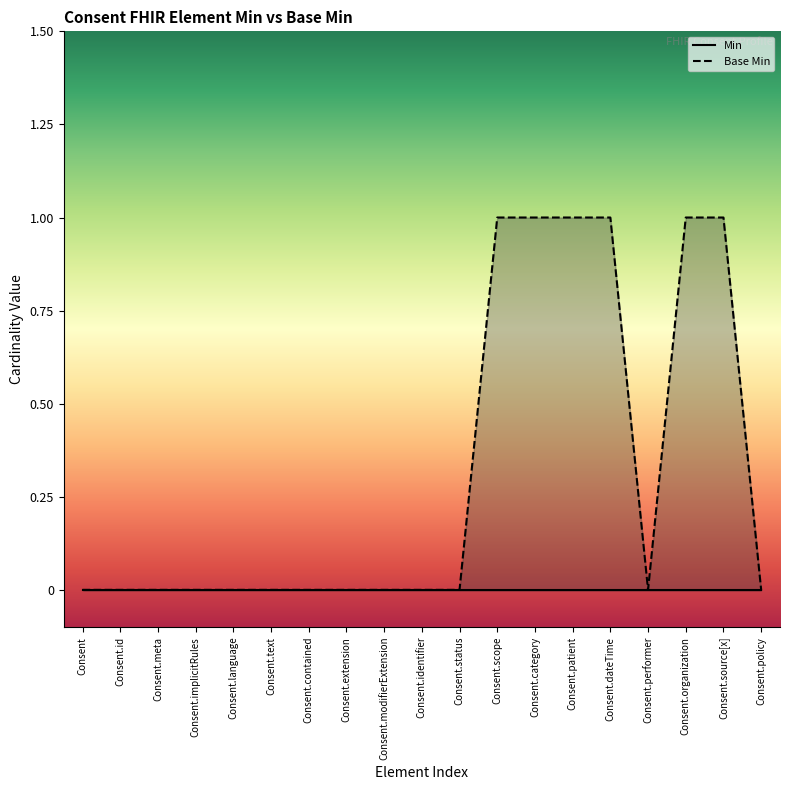

The value at Consent.status is 0. True or false?

False